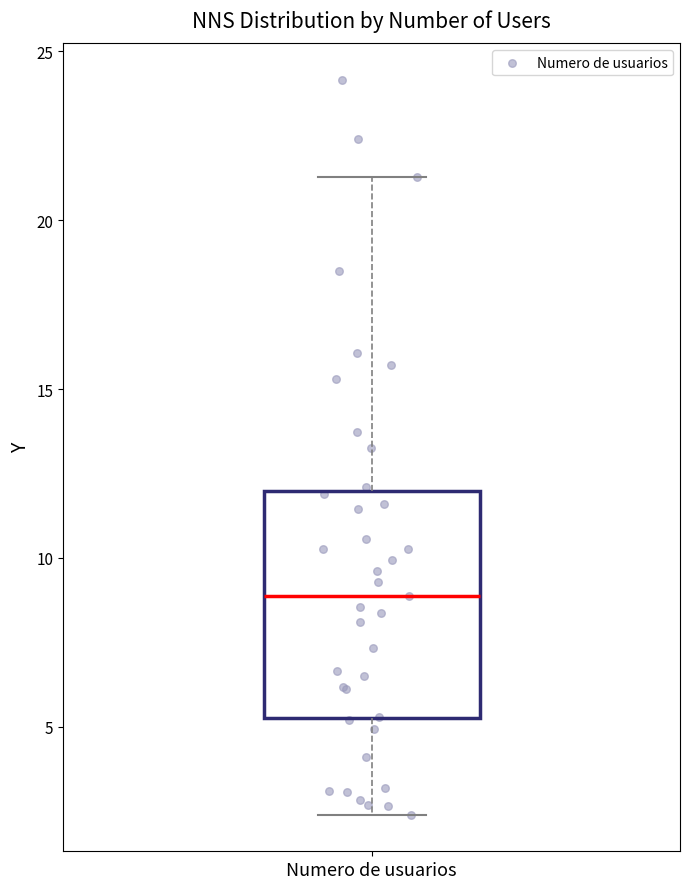

Transcribe this box plot: give where the median line is, the range the box spans, and where the two whiskers end, as read against the y-axis. The values are not printed on the chart, so give them approximately, as read against the axis.

median 9.0, box 5.0 to 12.0, whiskers 2.5 to 21.5